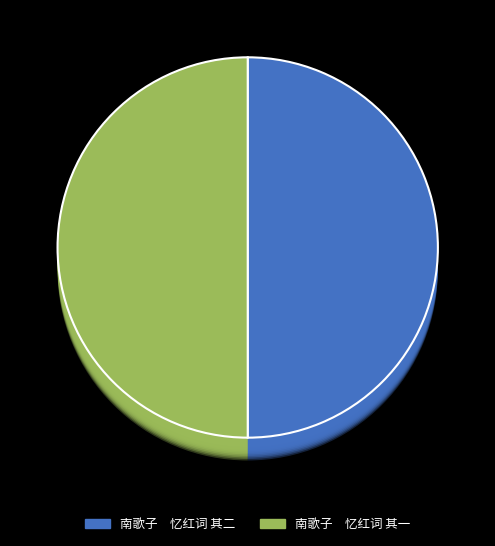

How many slices are in this pie chart?

2